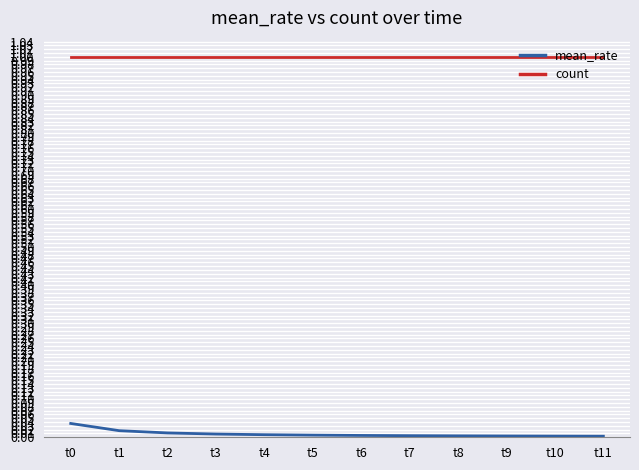

Which series has the largest total across all categories?

count